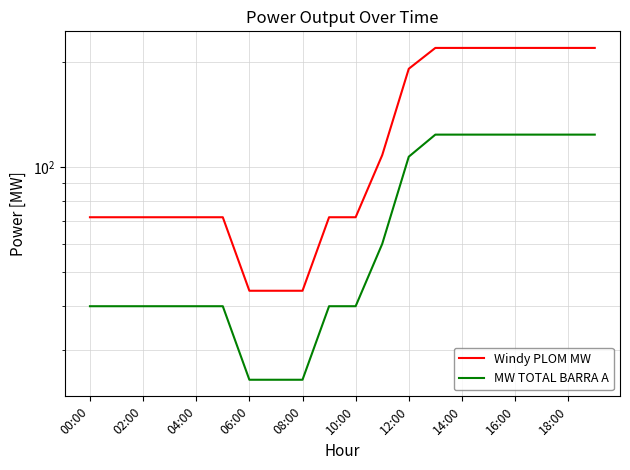

At which category is the sum across all series the highest?

13